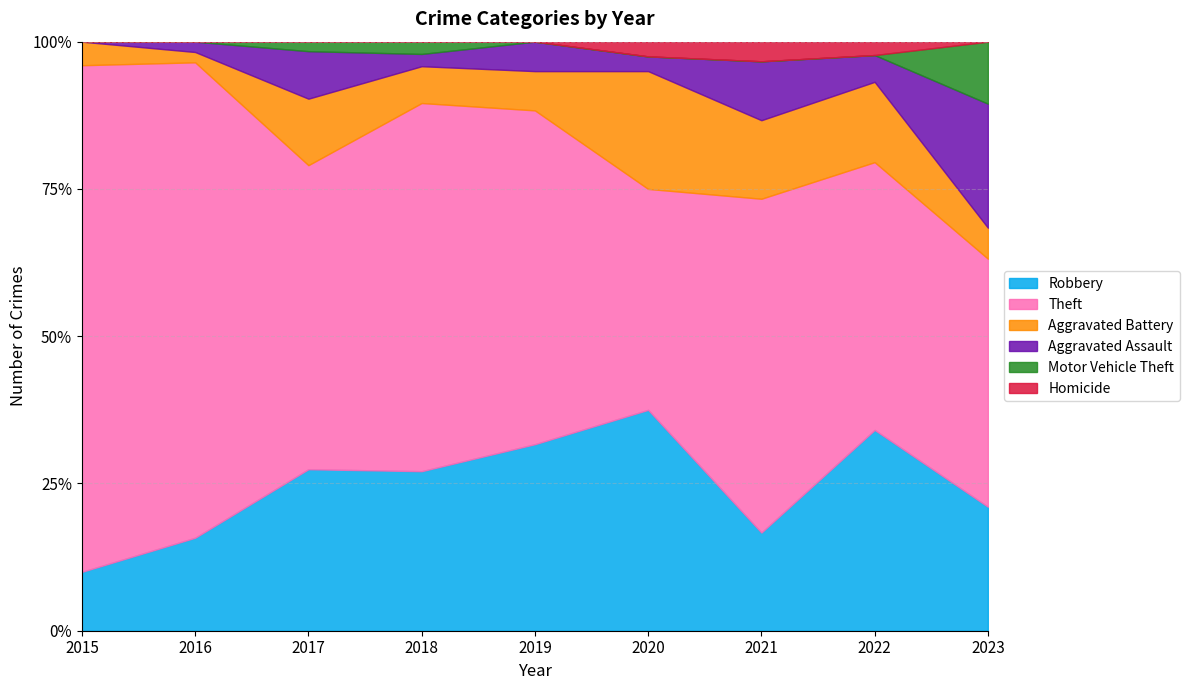

How many interior local valleys does the Robbery series have?

2